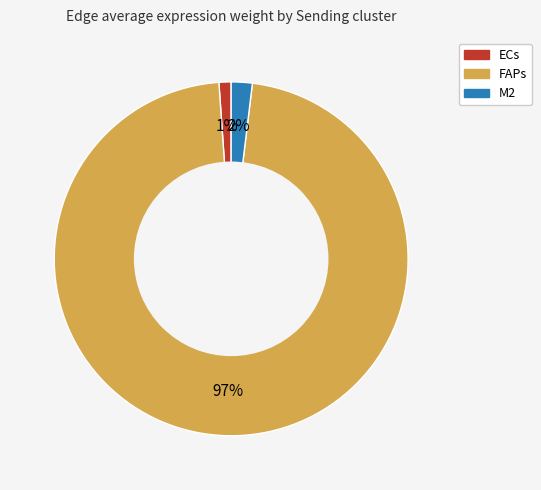

To the nearest percent, what portion does M2 represent?

2%